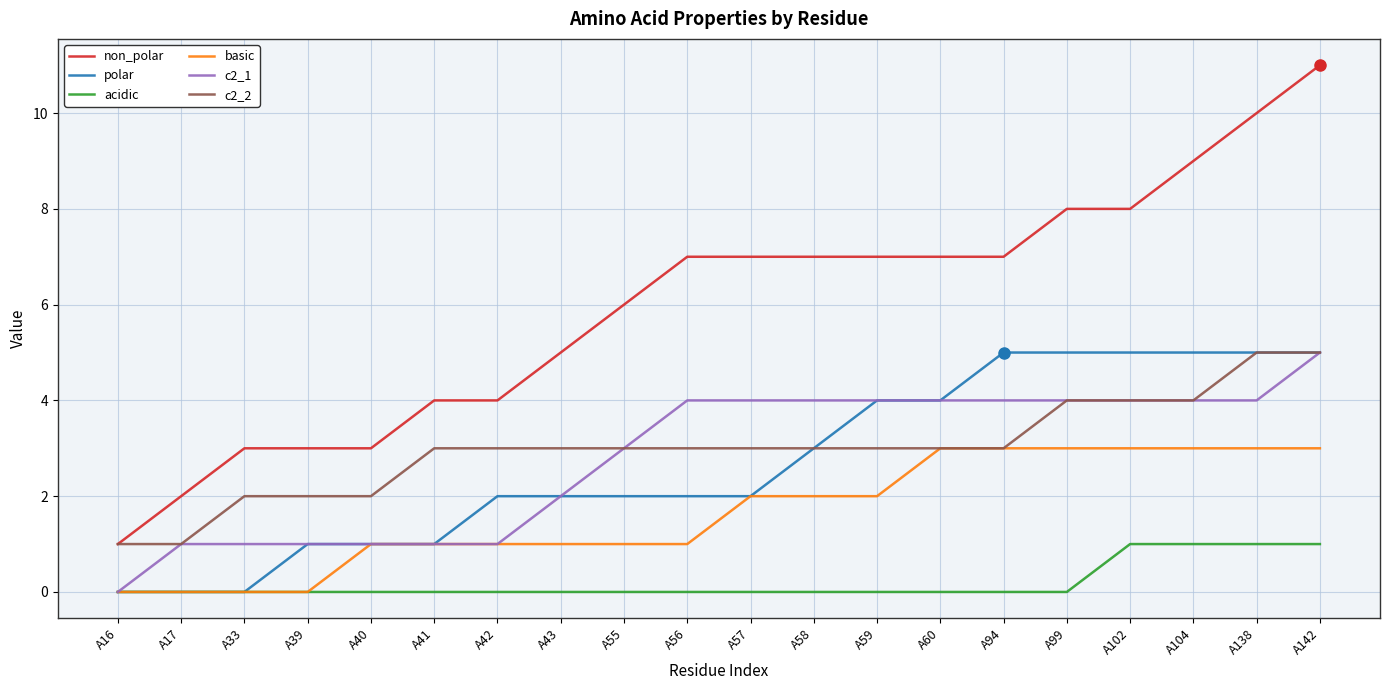

Between A16 and A39, which series saw the biggest shift?

non_polar